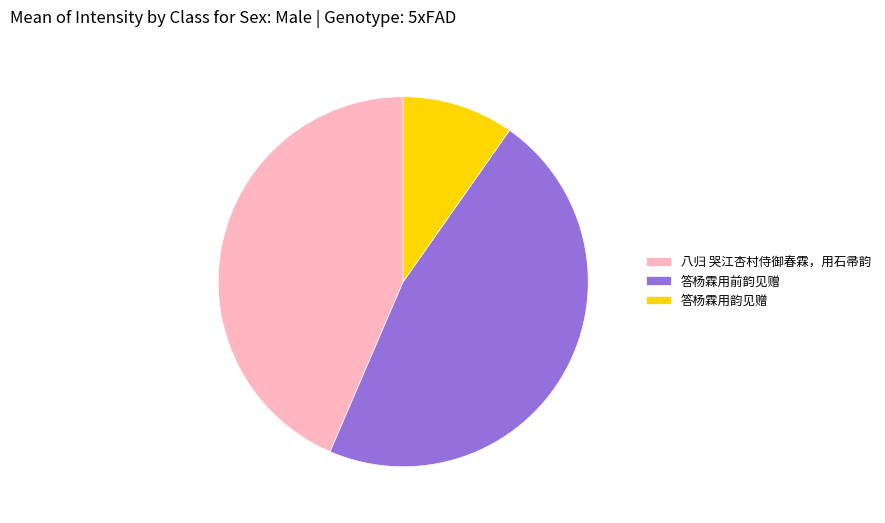

Combined, do 八归 哭江杏村侍御春霖，用石帚韵 and 答杨霖用前韵见赠 account for over 50%?

Yes